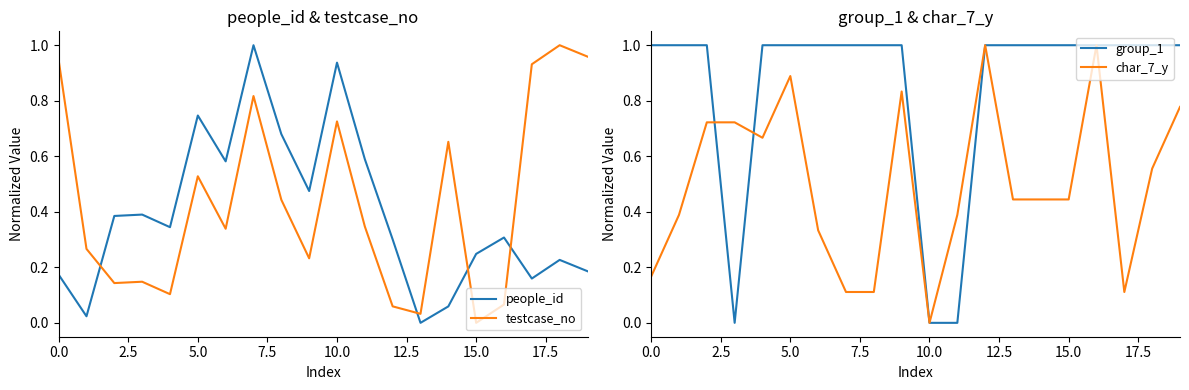

True or false: testcase_no and group_1 cross at least once.

True